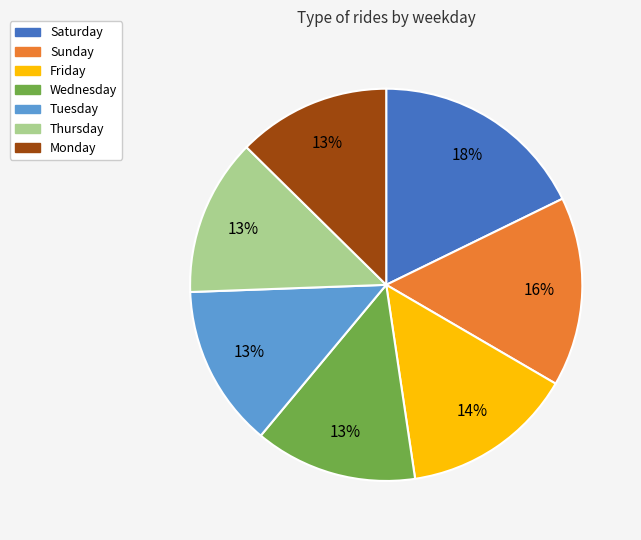

How many segments does this pie chart have?

7